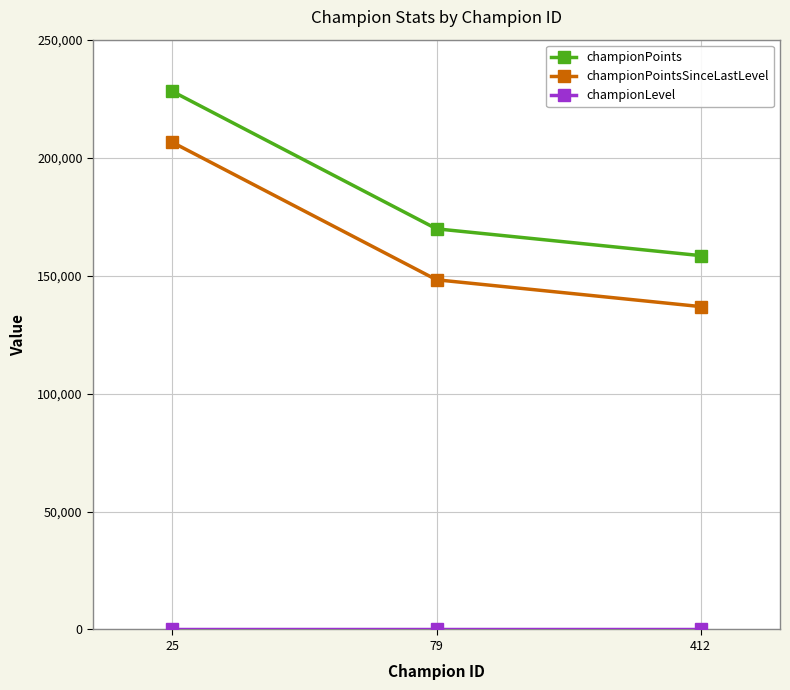

At which category is the sum across all series the highest?

25